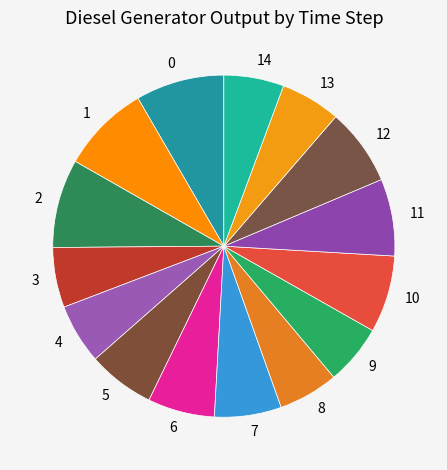

The 6 slice represents 6% of the pie. True or false?

True